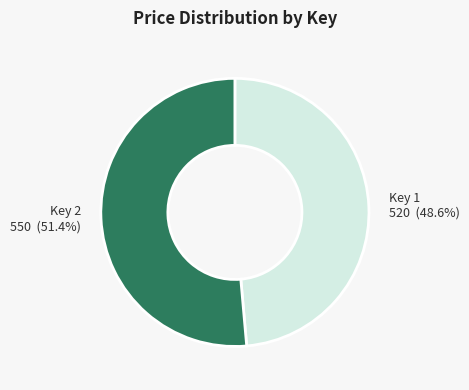

How many slices are in this pie chart?

2